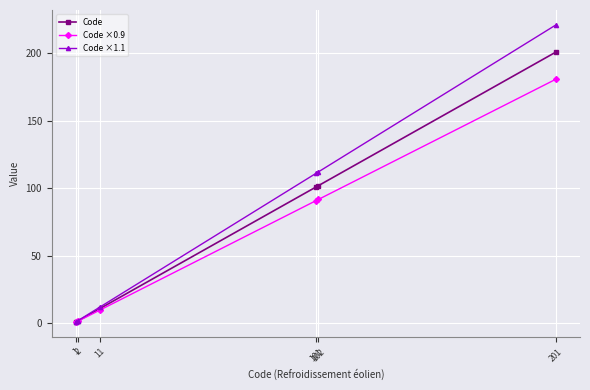

Which series has the largest total across all categories?

Code ×1.1